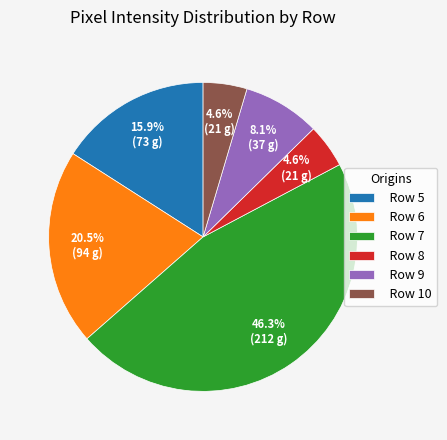

How many slices are in this pie chart?

6